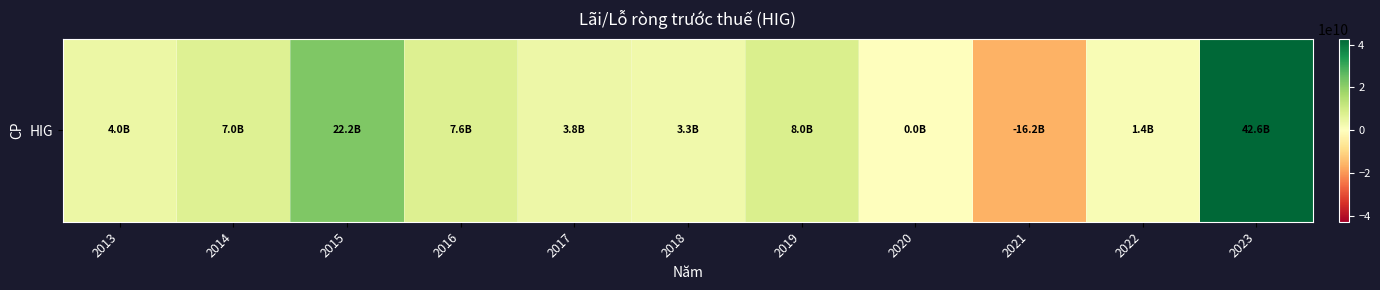

The chart shows a value of 5369974334 at 2017. True or false?

False